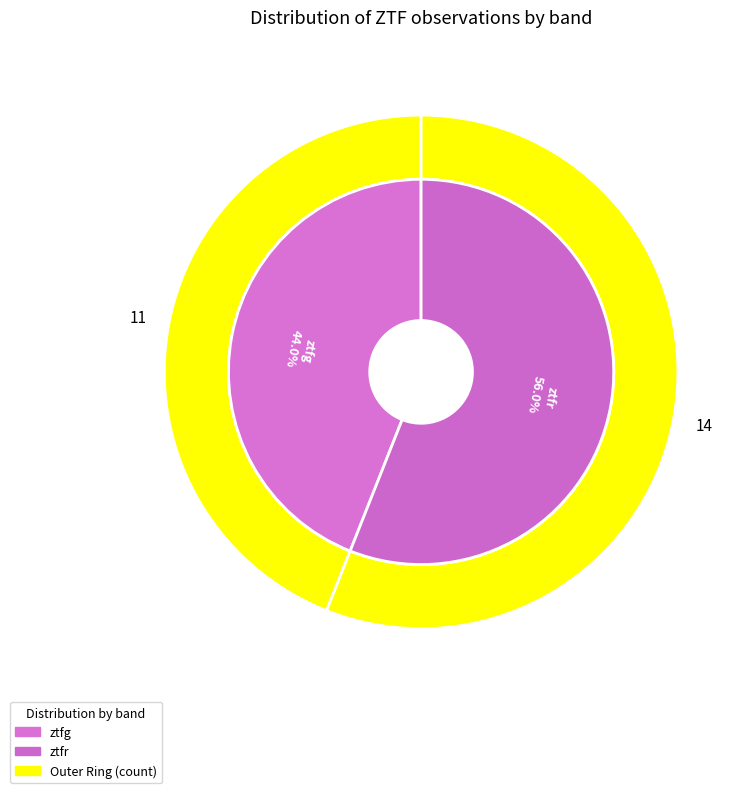

Between ztfr and ztfg, which is larger?

ztfr